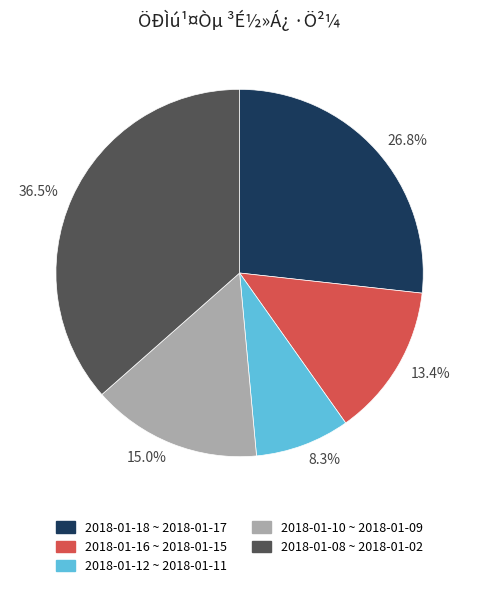

How many segments does this pie chart have?

5